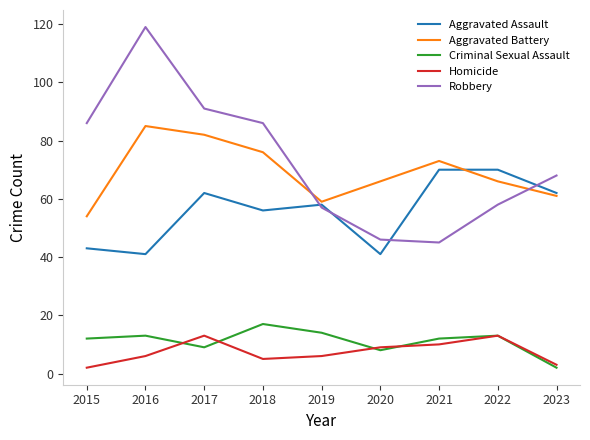

Where does the Aggravated Assault series first go above 58?

2017